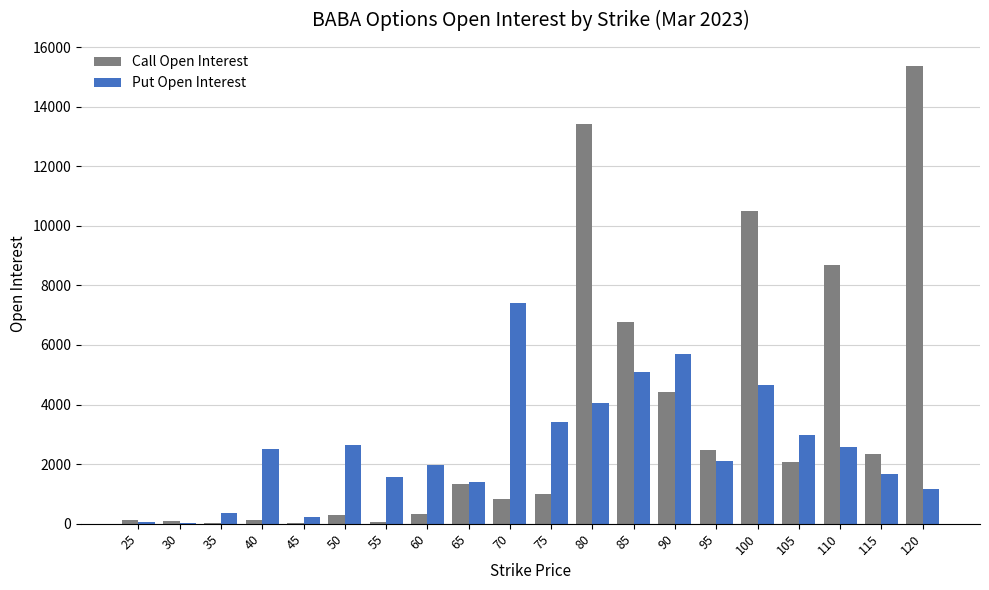

The value of Call Open Interest at 80 is 13434. True or false?

True